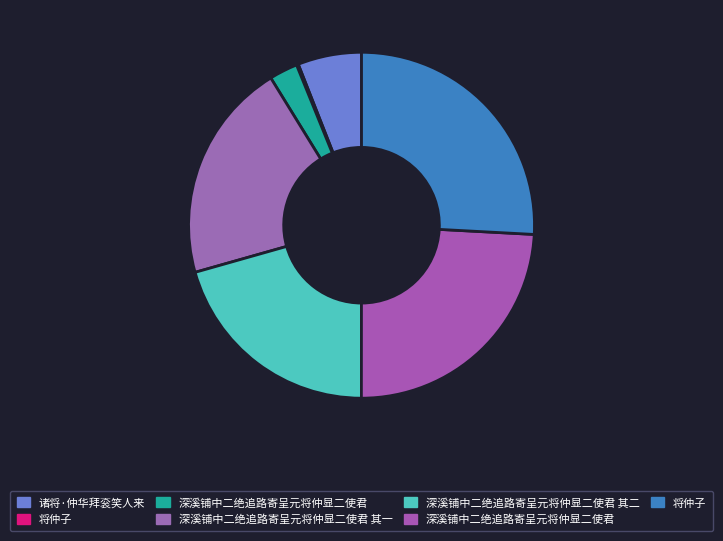

To the nearest percent, what is the average slice percentage?

14%